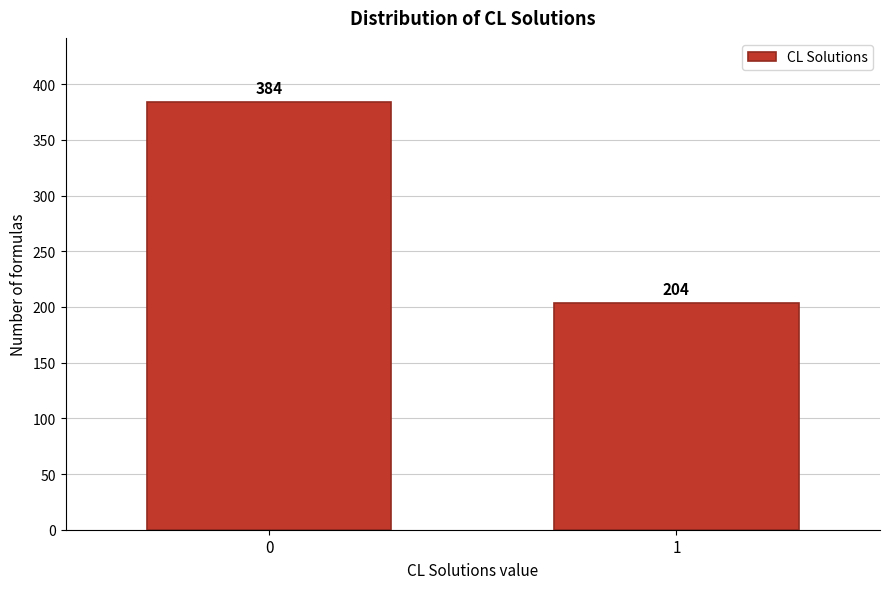

Reading left to right, transcribe all the data shown in this chart.

0=384	1=204